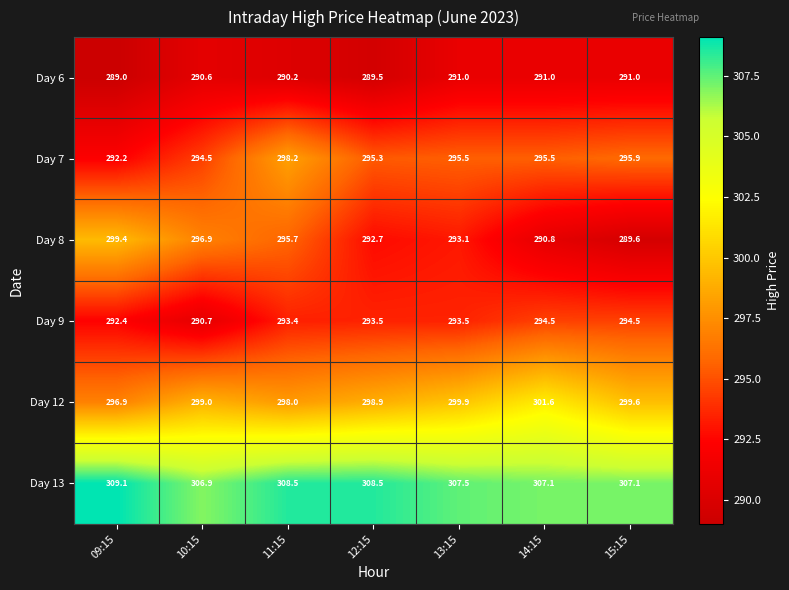

At which label is Day 8 closest to 294?

13:15